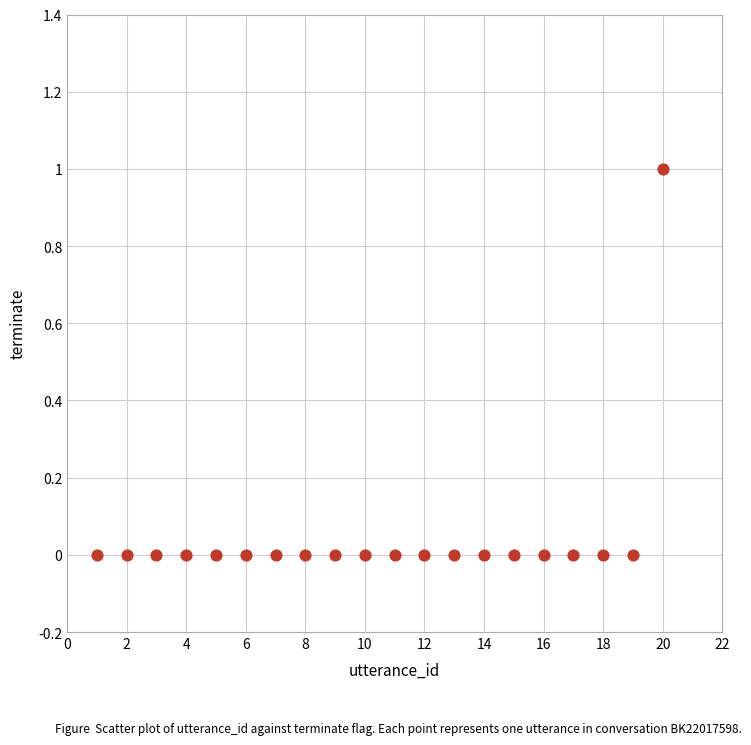

What is the range of X values (max minus min)?

19